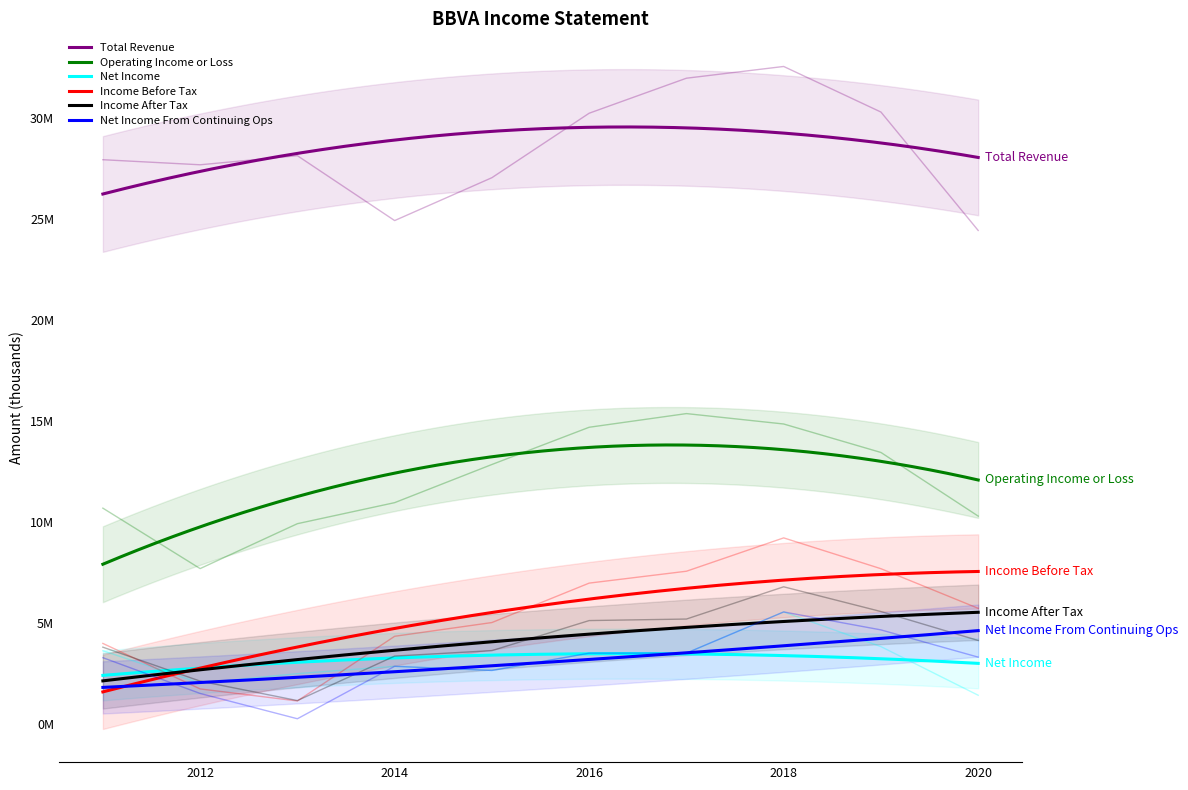

Is it true that Income After Tax equals 11272959 at 2018?

False